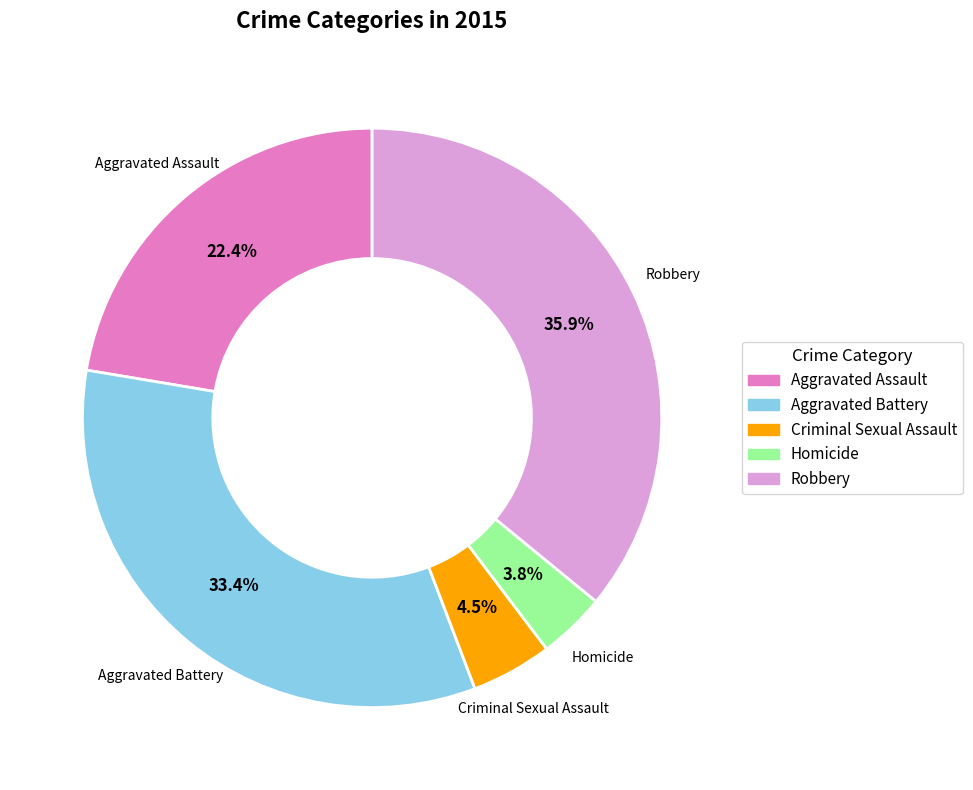

What is the smallest slice in the pie chart?

Homicide